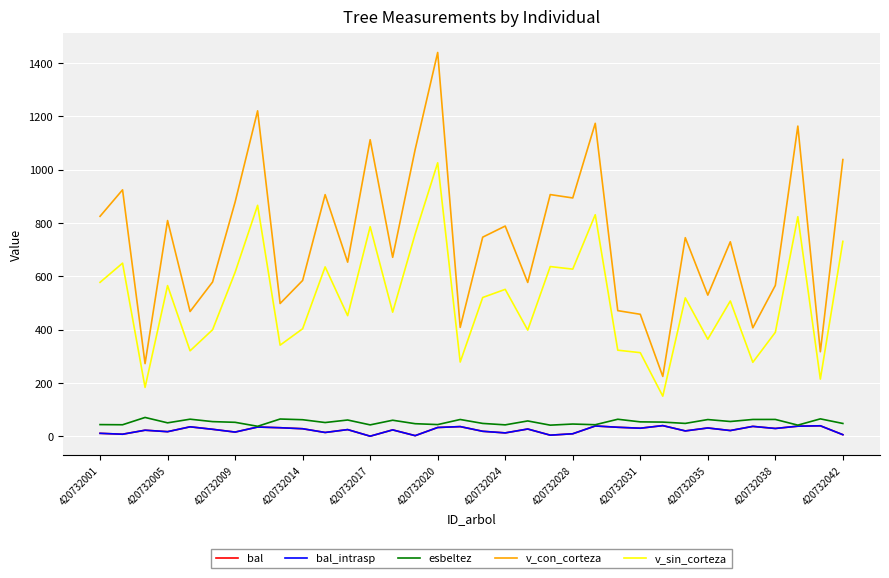

True or false: esbeltez and bal_intrasp cross at least once.

False